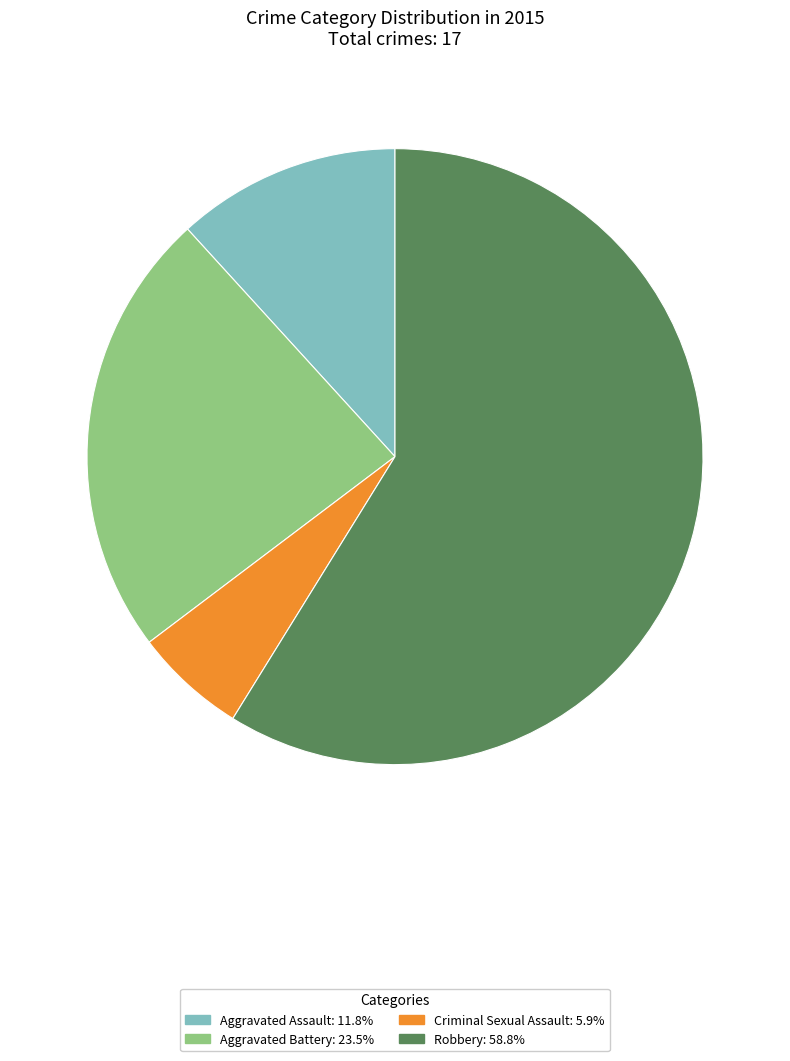

Is there a majority slice in this chart?

Yes